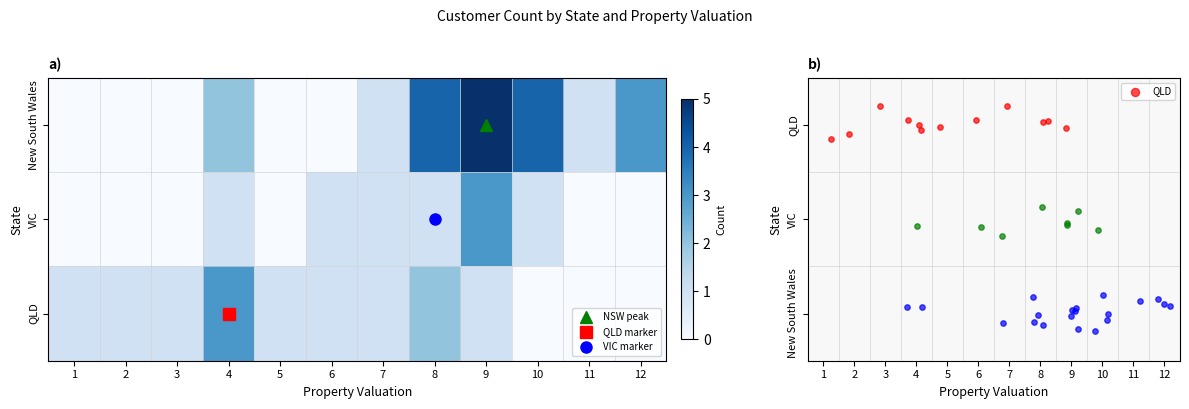

What is the total value across all series at 10?

5